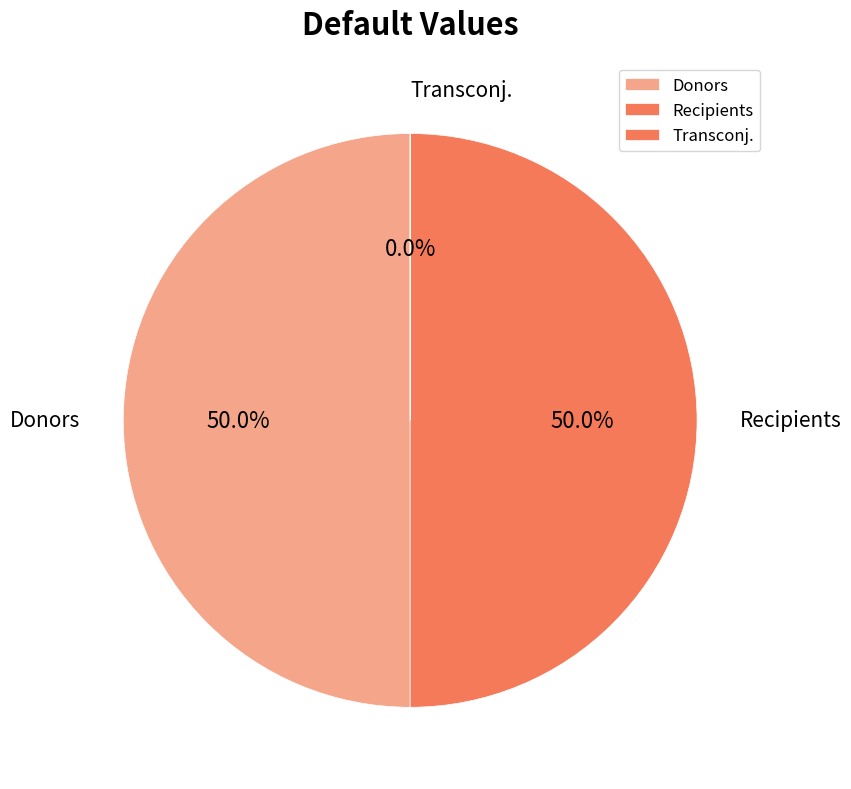

What percentage is NOT represented by Donors?

50.0%